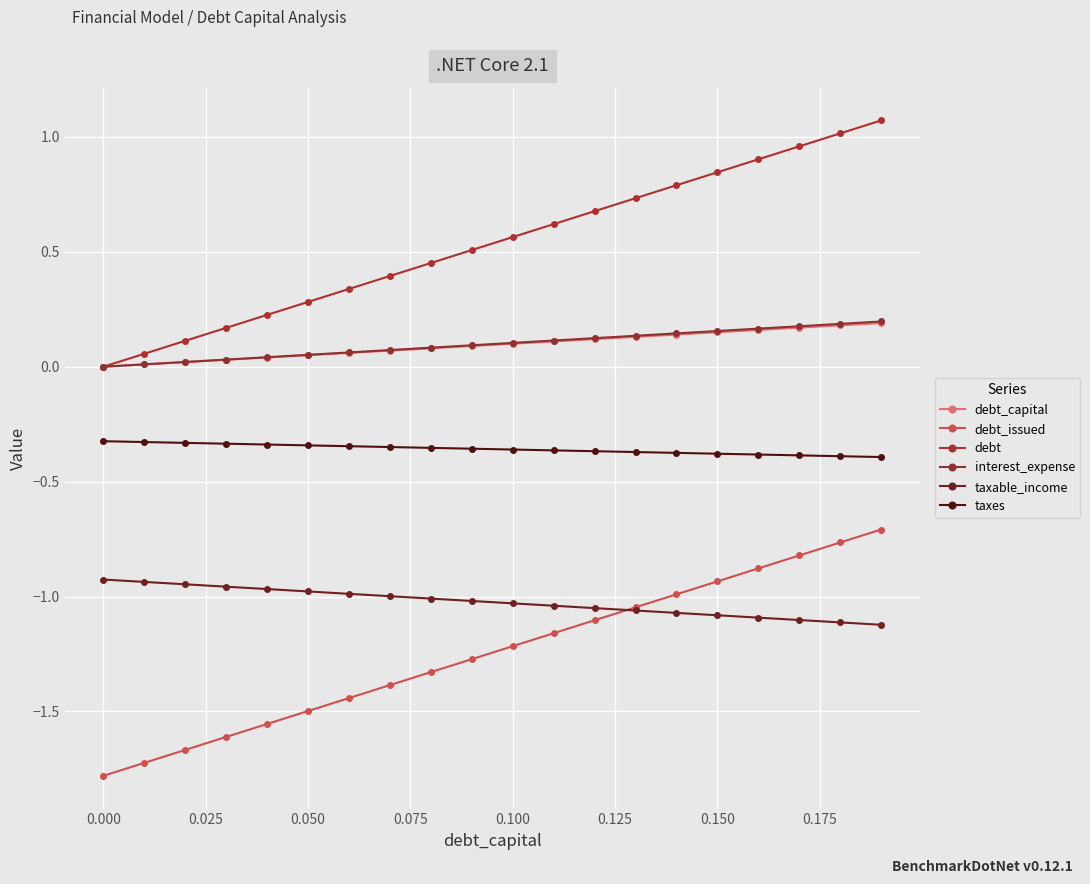

How many categories are shown in the chart?

20